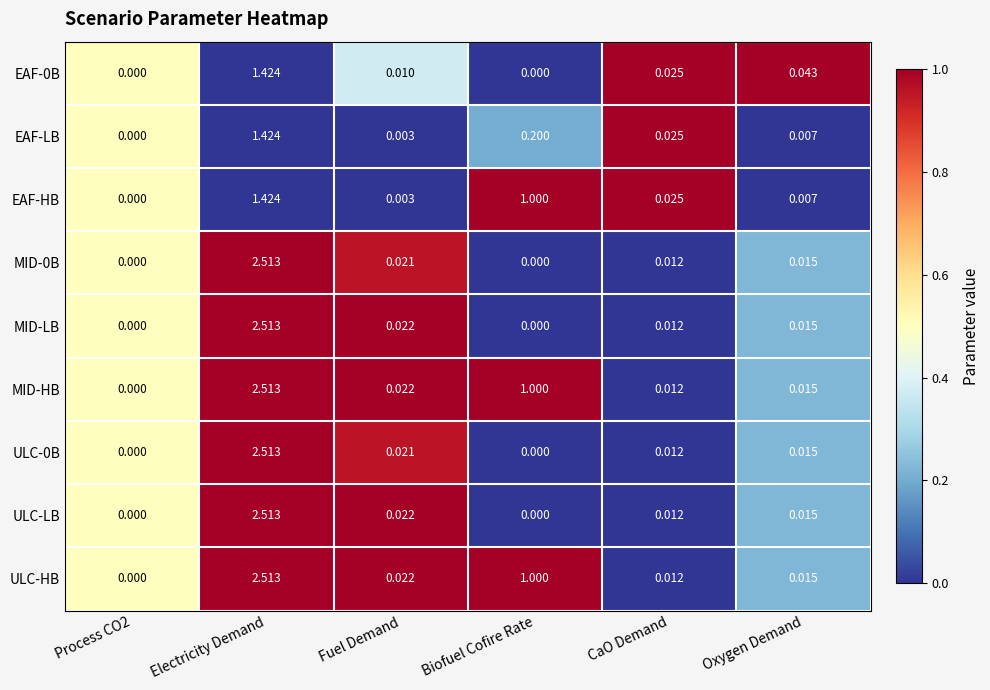

Is the value of EAF-HB at Electricity Demand greater than the value of MID-LB at CaO Demand?

Yes